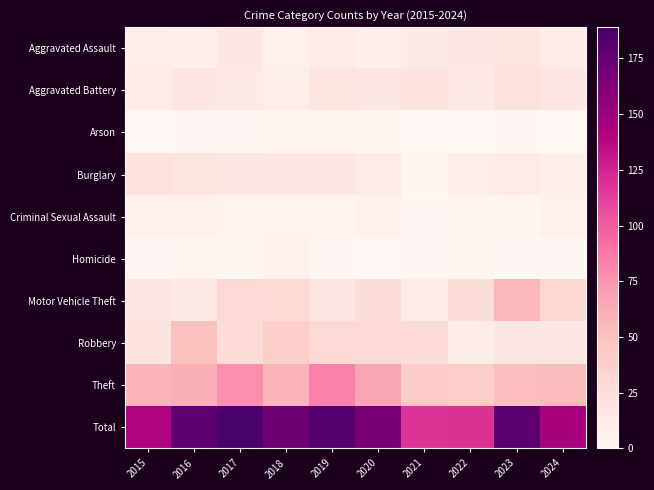

Reading left to right, transcribe all the data shown in this chart.

Aggravated Assault: 2015=10	2016=8	2017=16	2018=7	2019=12	2020=8	2021=14	2022=17	2023=18	2024=11
Aggravated Battery: 2015=11	2016=17	2017=14	2018=9	2019=18	2020=16	2021=19	2022=13	2023=20	2024=17
Arson: 2015=0	2016=1	2017=1	2018=2	2019=3	2020=3	2021=0	2022=0	2023=1	2024=0
Burglary: 2015=20	2016=18	2017=17	2018=17	2019=17	2020=12	2021=3	2022=9	2023=12	2024=8
Criminal Sexual Assault: 2015=6	2016=6	2017=4	2018=4	2019=4	2020=6	2021=1	2022=3	2023=3	2024=7
Homicide: 2015=1	2016=3	2017=2	2018=6	2019=1	2020=0	2021=1	2022=2	2023=1	2024=1
Motor Vehicle Theft: 2015=16	2016=14	2017=29	2018=30	2019=16	2020=25	2021=12	2022=25	2023=56	2024=31
Robbery: 2015=19	2016=50	2017=28	2018=38	2019=29	2020=29	2021=28	2022=11	2023=16	2024=16
Theft: 2015=58	2016=61	2017=78	2018=57	2019=83	2020=67	2021=40	2022=39	2023=52	2024=53
Total: 2015=141	2016=178	2017=189	2018=170	2019=183	2020=166	2021=118	2022=119	2023=179	2024=144